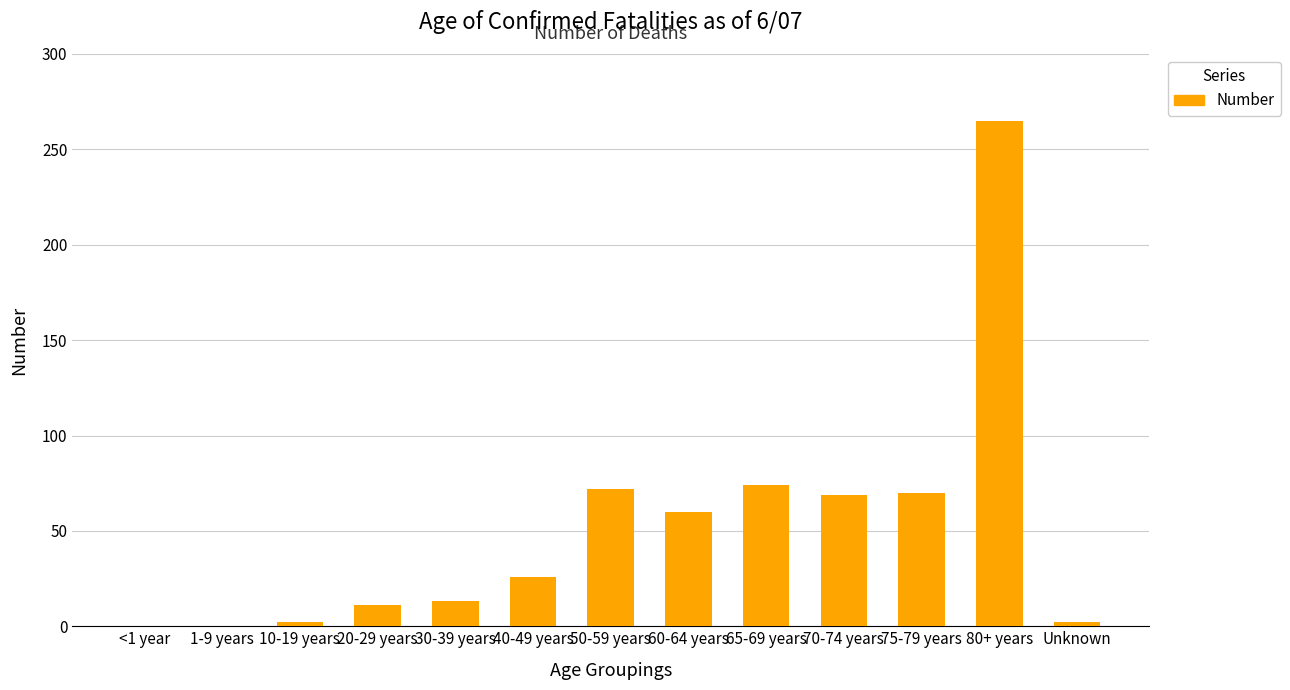

Count the number of data series in this chart.

1